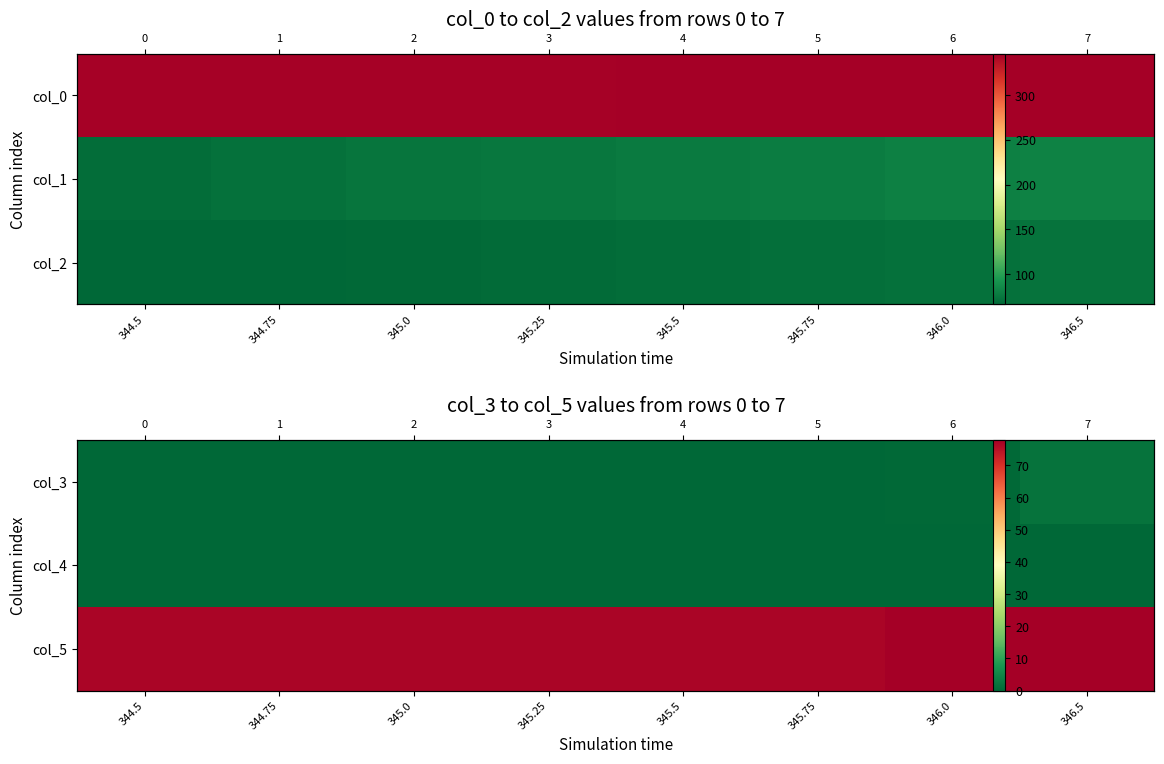

What is the spread (max minus min) of values at 344.75?

77.0